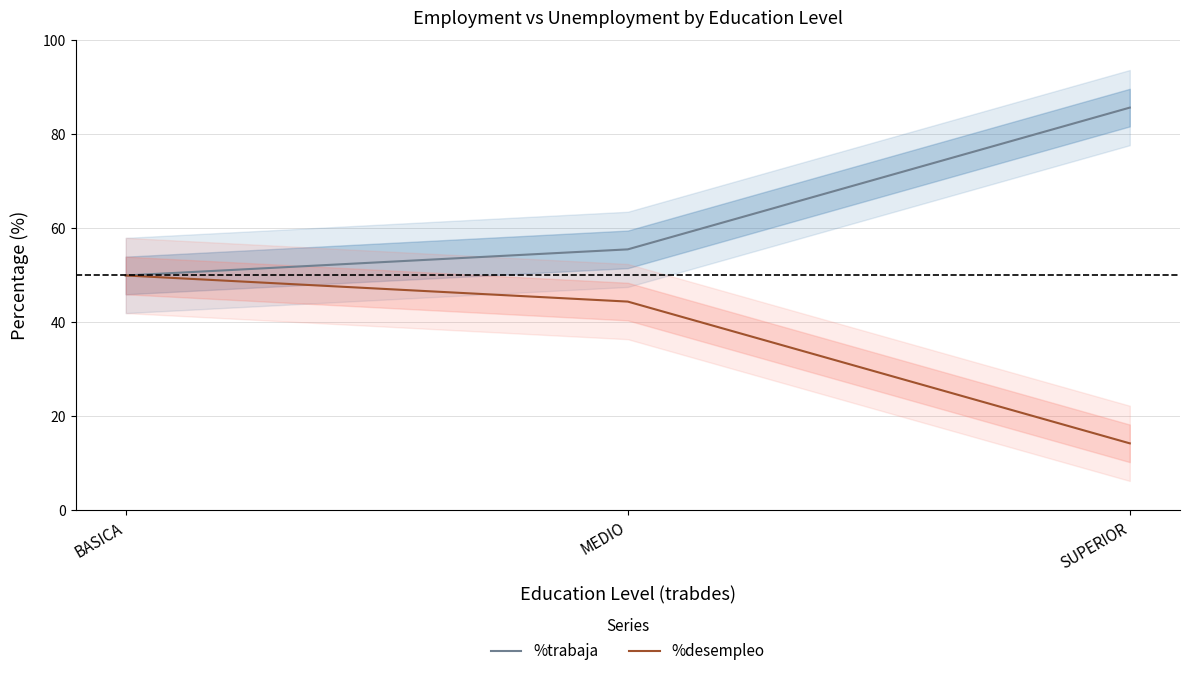

What is the label of the 1st point from the right?

SUPERIOR